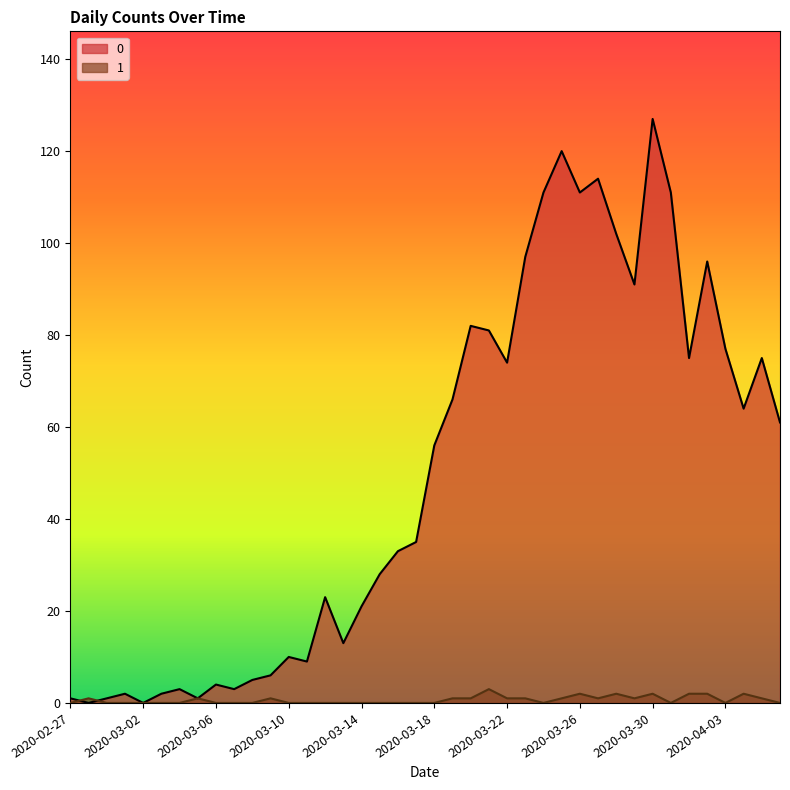

Reading right to left, list all the values displayed in this chart.

0: 2020-04-06=61	2020-04-05=75	2020-04-04=64	2020-04-03=77	2020-04-02=96	2020-04-01=75	2020-03-31=111	2020-03-30=127	2020-03-29=91	2020-03-28=102	2020-03-27=114	2020-03-26=111	2020-03-25=120	2020-03-24=111	2020-03-23=97	2020-03-22=74	2020-03-21=81	2020-03-20=82	2020-03-19=66	2020-03-18=56	2020-03-17=35	2020-03-16=33	2020-03-15=28	2020-03-14=21	2020-03-13=13	2020-03-12=23	2020-03-11=9	2020-03-10=10	2020-03-09=6	2020-03-08=5	2020-03-07=3	2020-03-06=4	2020-03-05=1	2020-03-04=3	2020-03-03=2	2020-03-02=0	2020-03-01=2	2020-02-29=1	2020-02-28=0	2020-02-27=1
1: 2020-04-06=0	2020-04-05=1	2020-04-04=2	2020-04-03=0	2020-04-02=2	2020-04-01=2	2020-03-31=0	2020-03-30=2	2020-03-29=1	2020-03-28=2	2020-03-27=1	2020-03-26=2	2020-03-25=1	2020-03-24=0	2020-03-23=1	2020-03-22=1	2020-03-21=3	2020-03-20=1	2020-03-19=1	2020-03-18=0	2020-03-17=0	2020-03-16=0	2020-03-15=0	2020-03-14=0	2020-03-13=0	2020-03-12=0	2020-03-11=0	2020-03-10=0	2020-03-09=1	2020-03-08=0	2020-03-07=0	2020-03-06=0	2020-03-05=1	2020-03-04=0	2020-03-03=0	2020-03-02=0	2020-03-01=0	2020-02-29=0	2020-02-28=1	2020-02-27=0